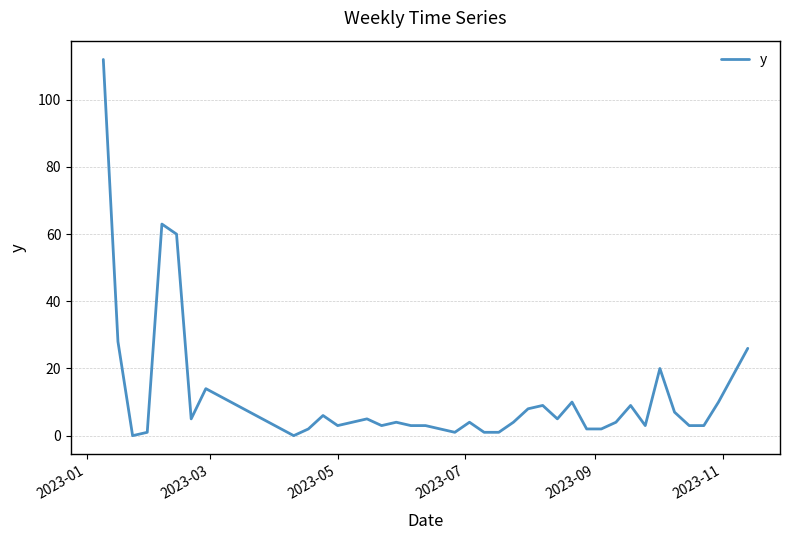

What is the difference between the maximum and minimum values?

112